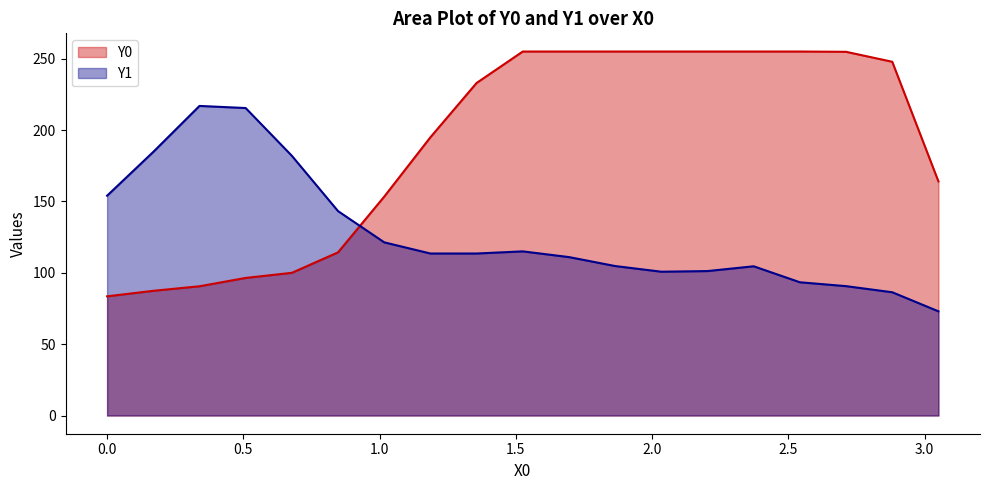

What are all the series names shown in the legend?

Y0, Y1